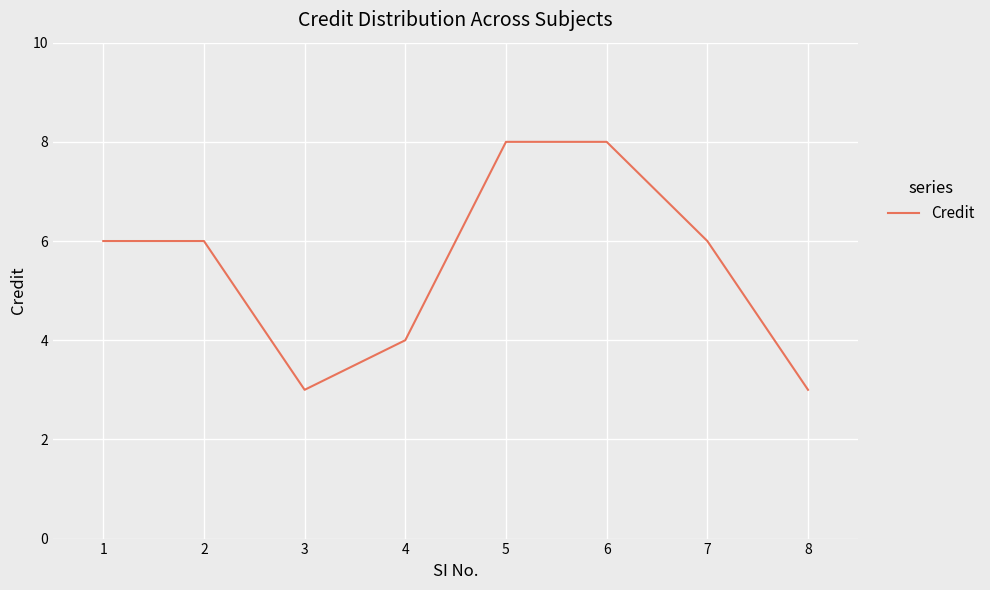

Reading right to left, transcribe all the data shown in this chart.

8=3	7=6	6=8	5=8	4=4	3=3	2=6	1=6